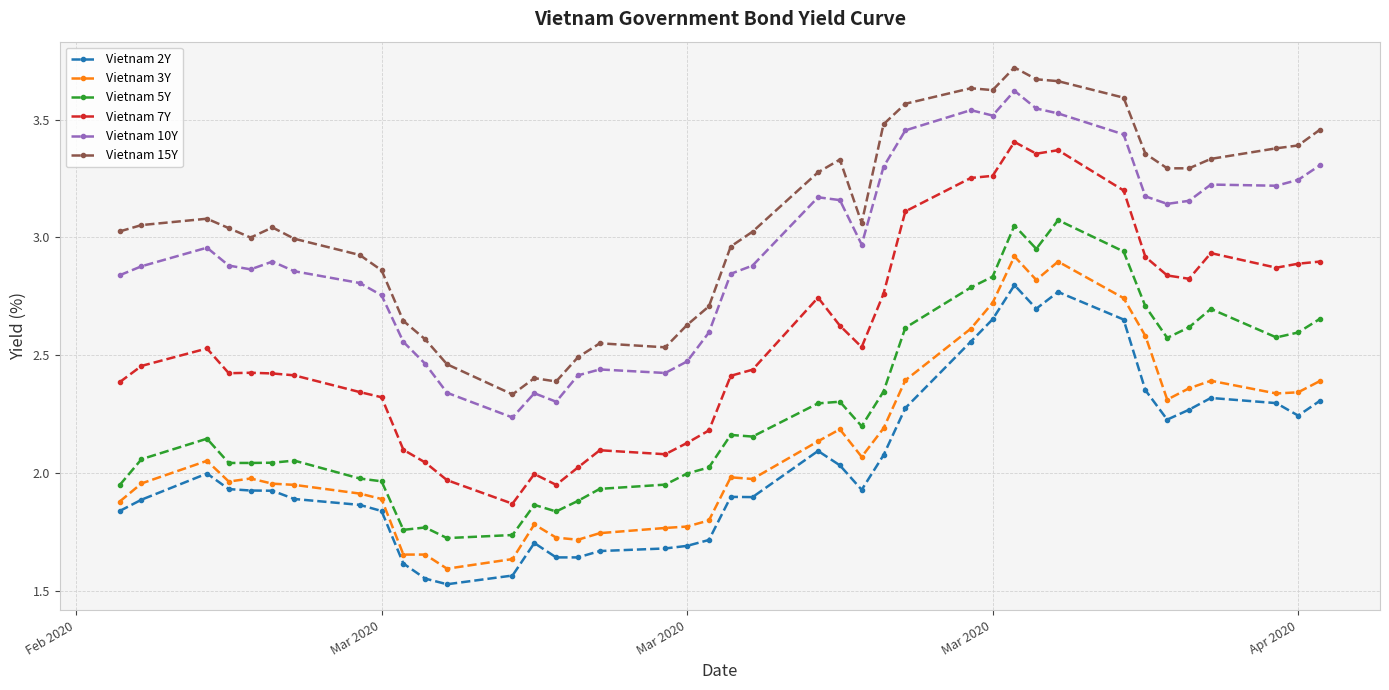

True or false: Vietnam 2Y and Vietnam 5Y cross at least once.

False